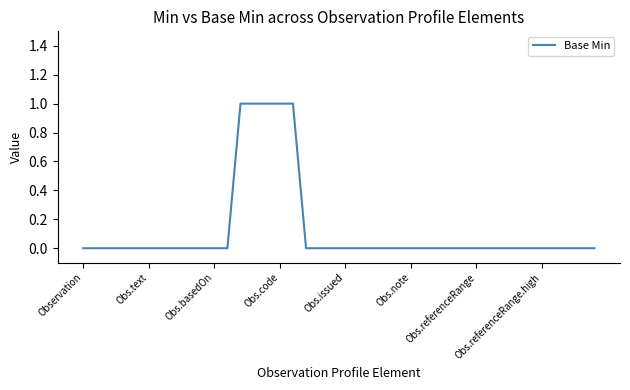

How many lines are shown in the chart?

1